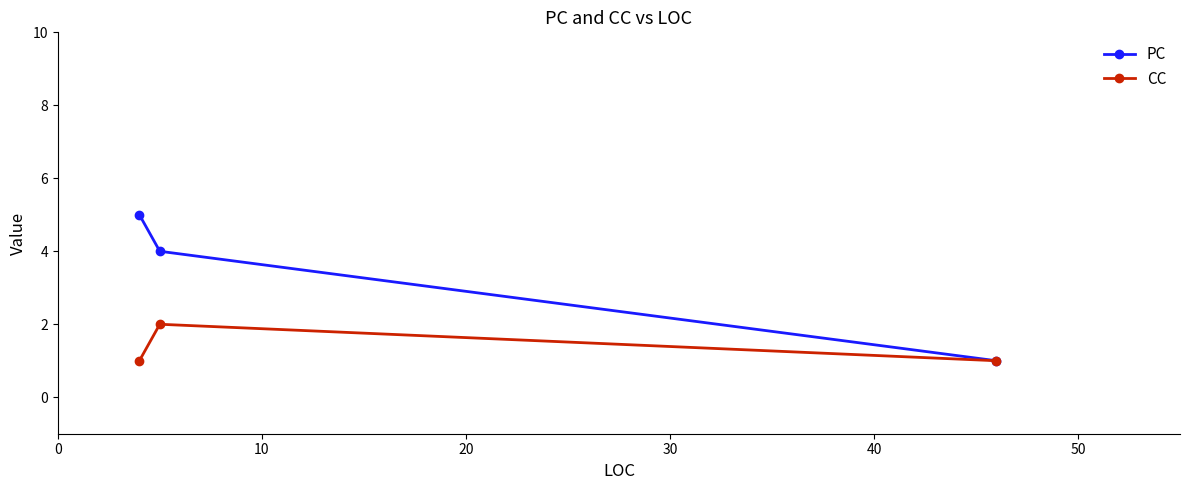

Which series has the largest range (max minus min)?

PC